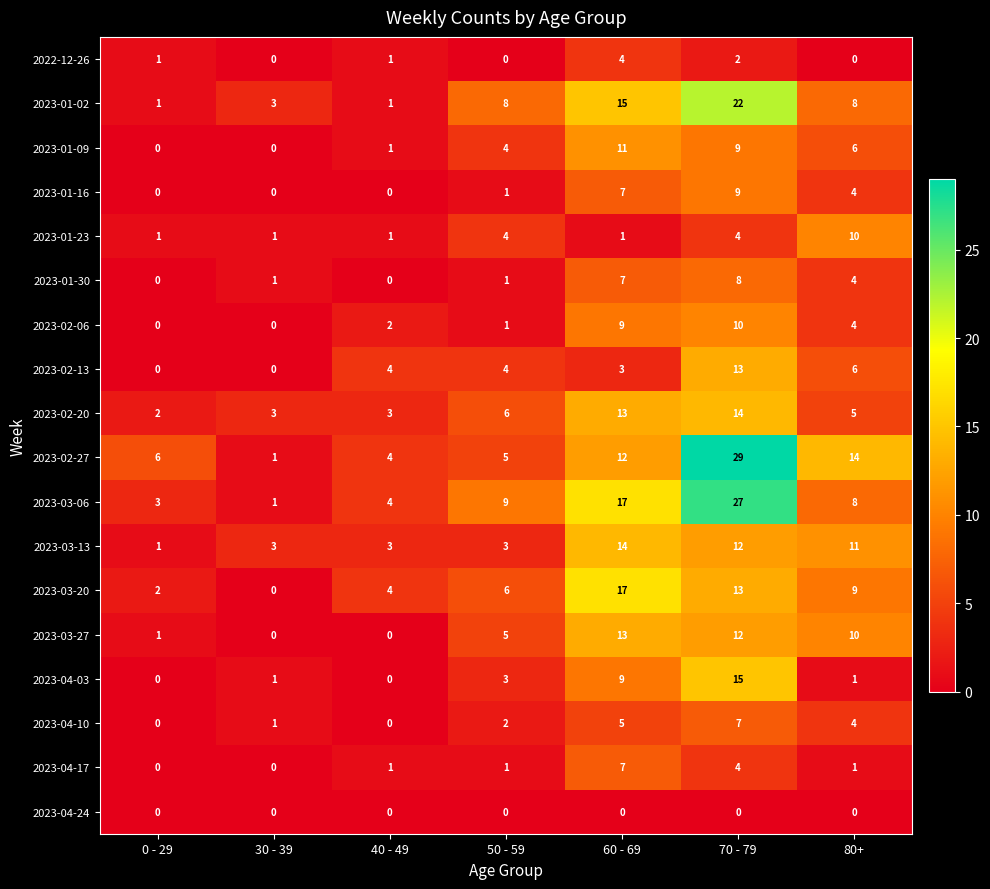

What is the difference between the highest and lowest values at 60 - 69?

17